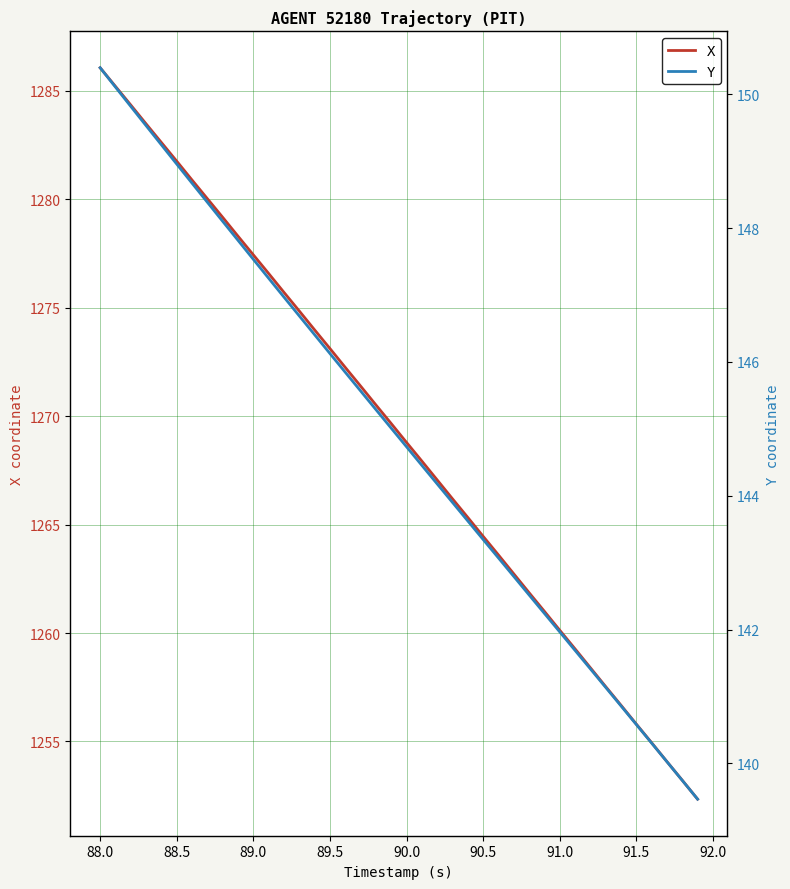

What is the difference between the maximum and minimum values in the Y series?

10.9